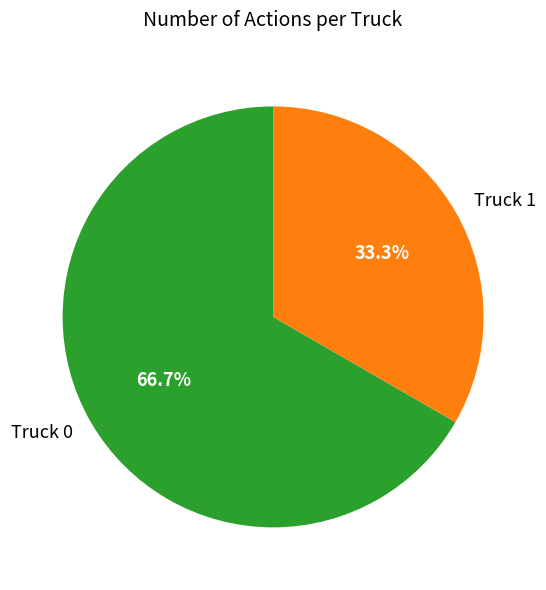

To the nearest percent, what is the combined percentage of Truck 1 and Truck 0?

100%